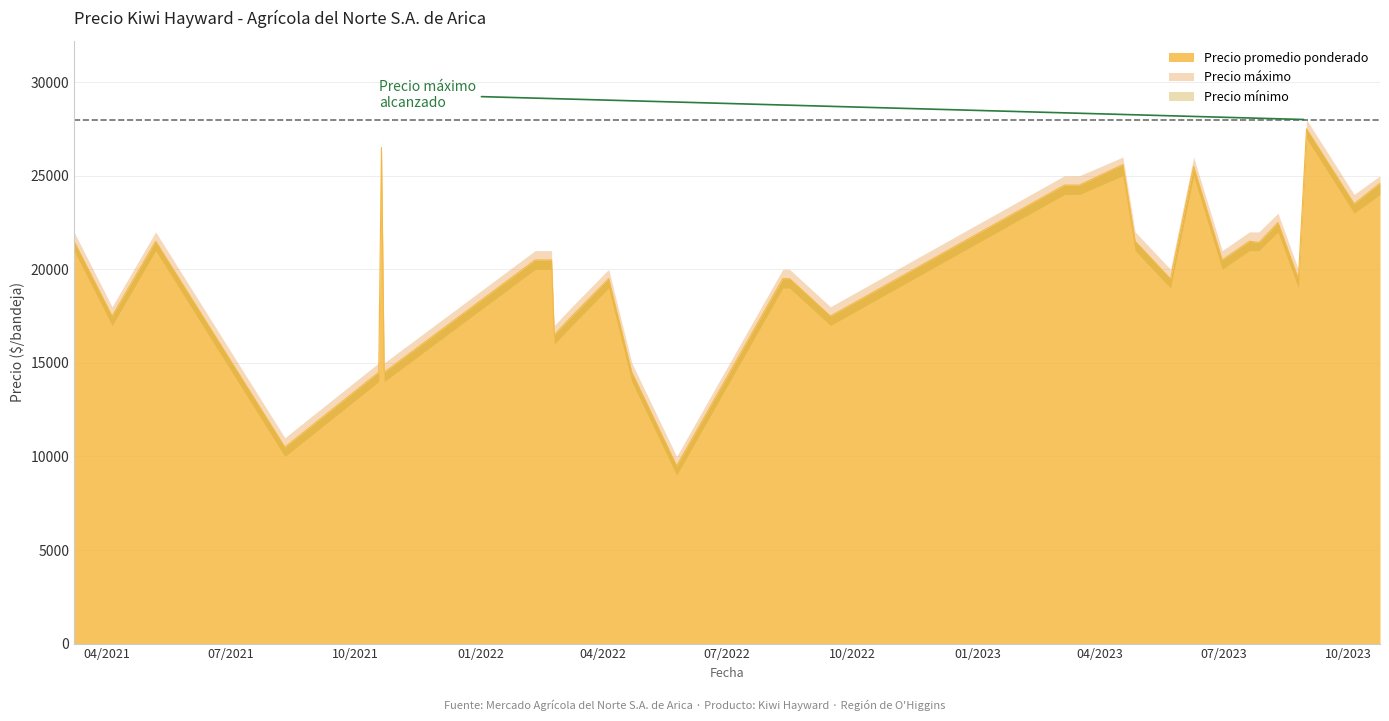

What is the average value of the Precio promedio ponderado series?

20097